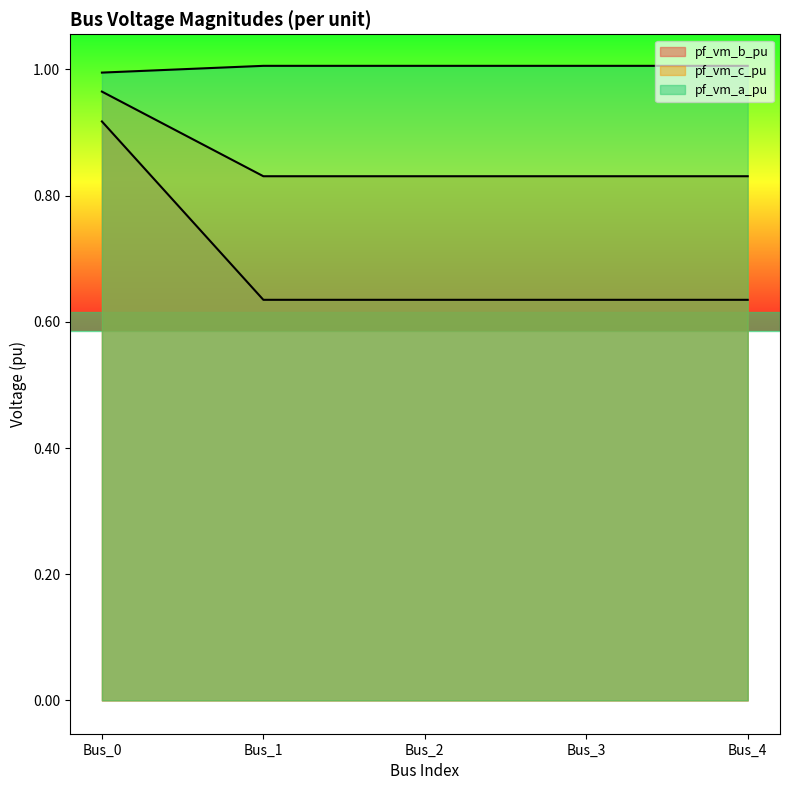

What is the value of the pf_vm_c_pu point at the 3rd from the left?

0.8